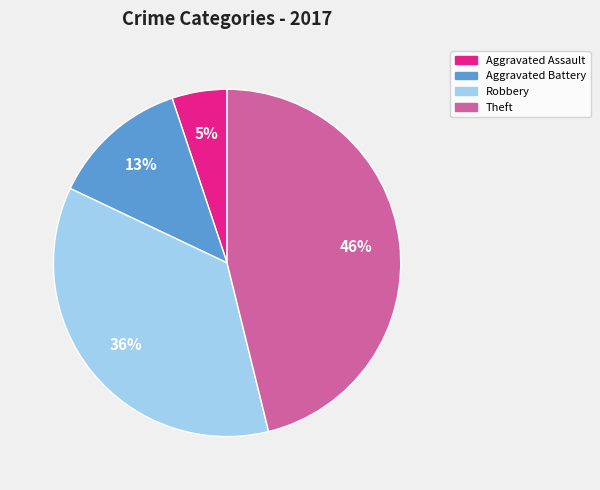

Approximately how many times larger is the value at Robbery compared to Theft?

0.8